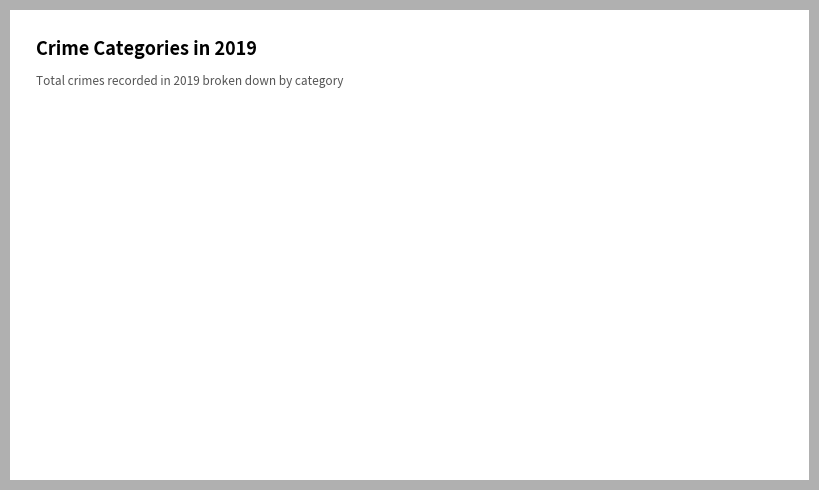

What is the ratio of the value at Theft to the value at Robbery?

1.5